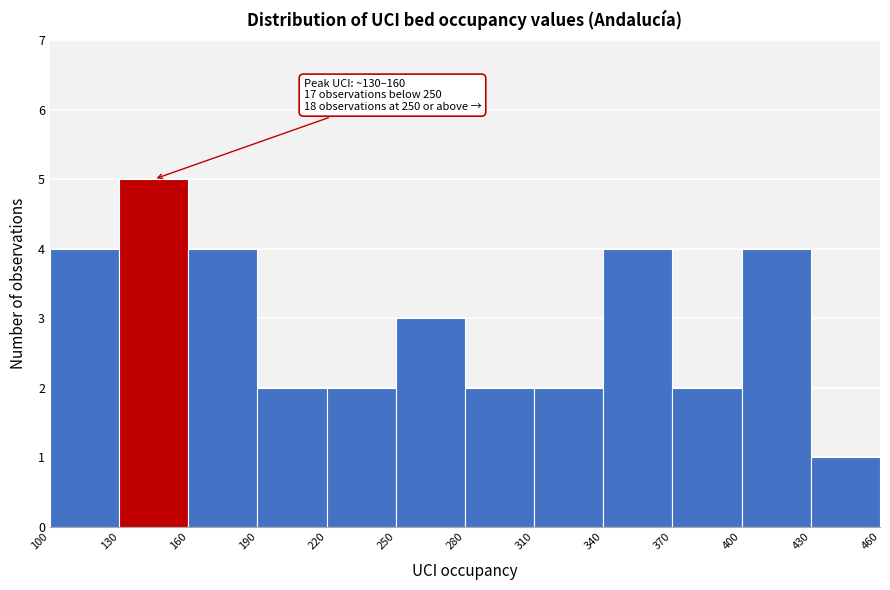

Over which range of the x-axis is the bar tallest?

130 to 160